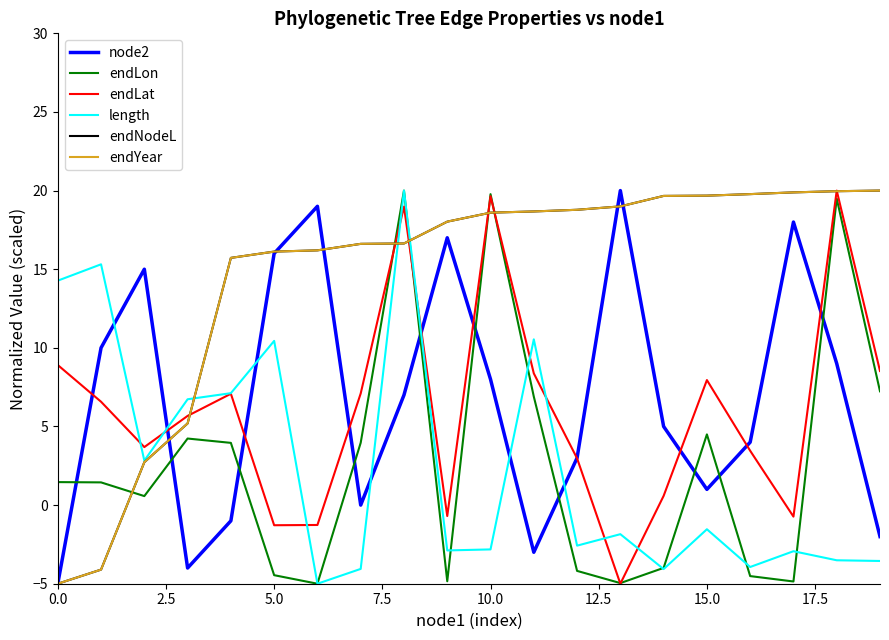

Which series has the widest spread of values?

node2